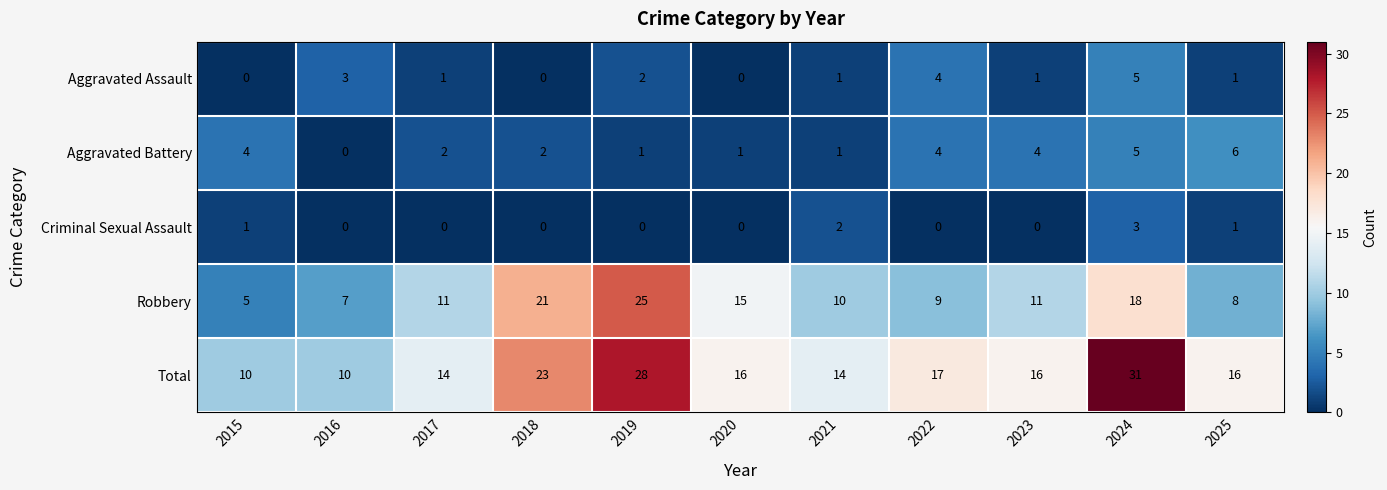

What is the minimum value for Robbery?

5